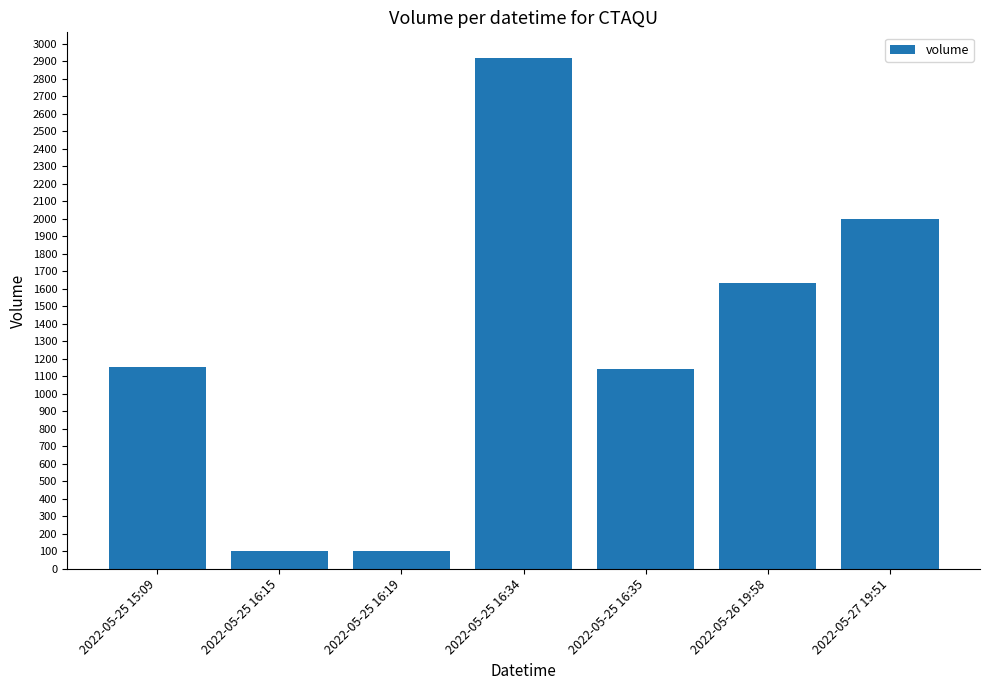

What is the change in value from 2022-05-25 15:09 to 2022-05-26 19:58?

+484